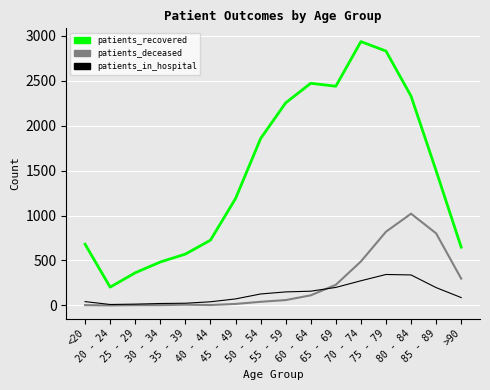

Which series has the largest total across all categories?

patients_recovered